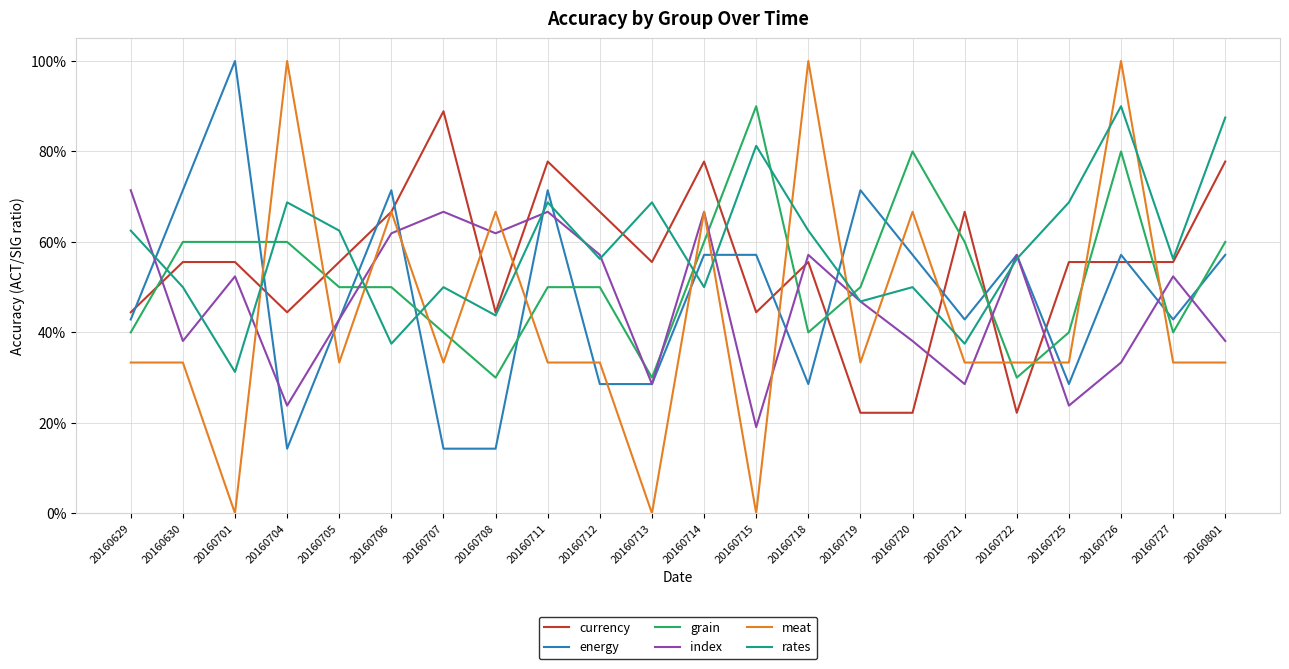

Between 20160727 and 20160719, which is larger?

20160727